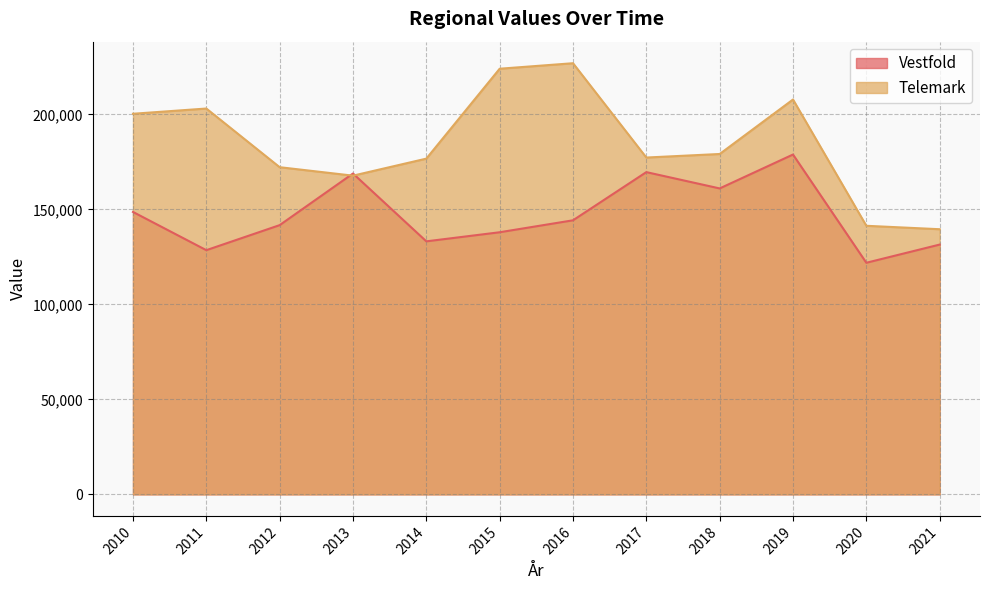

List the series in order of their overall mean, highest first.

Telemark, Vestfold